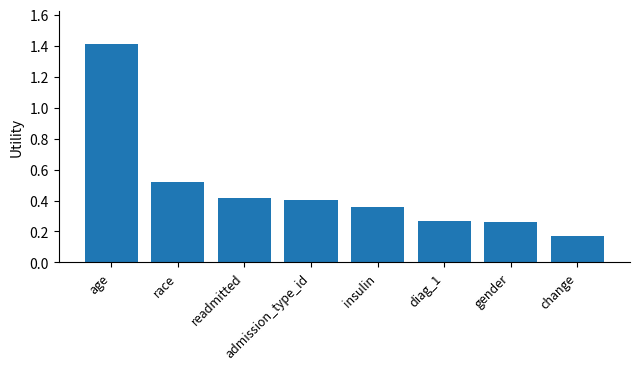

What is the label of the 8th bar from the right?

age